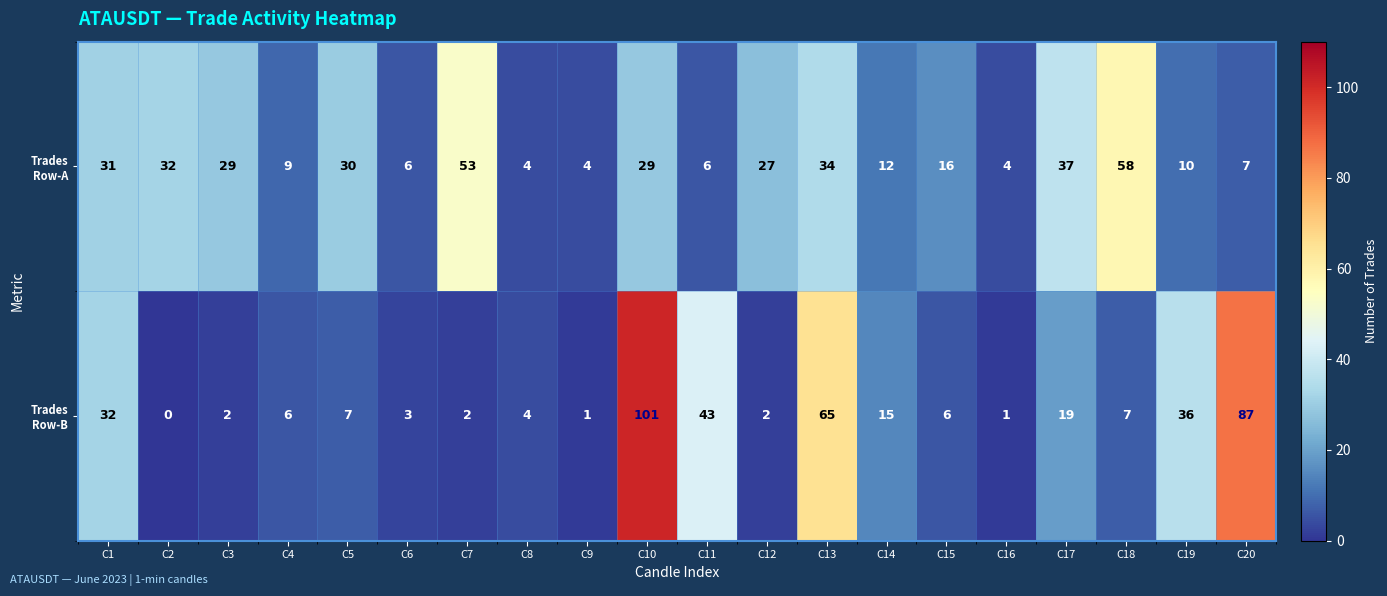

Count the number of categories in the chart.

20